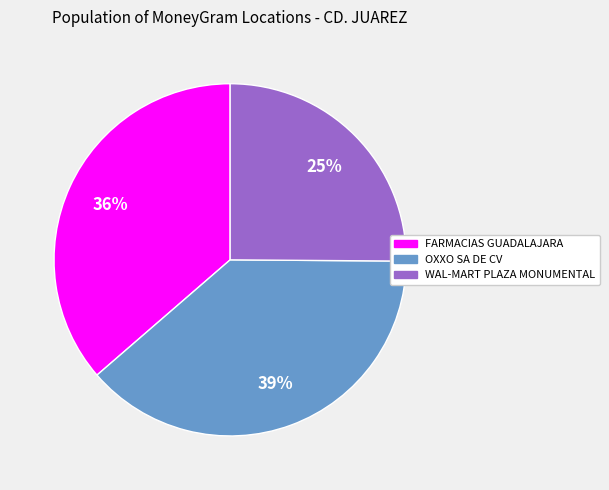

To the nearest percent, what is the average slice percentage?

33%